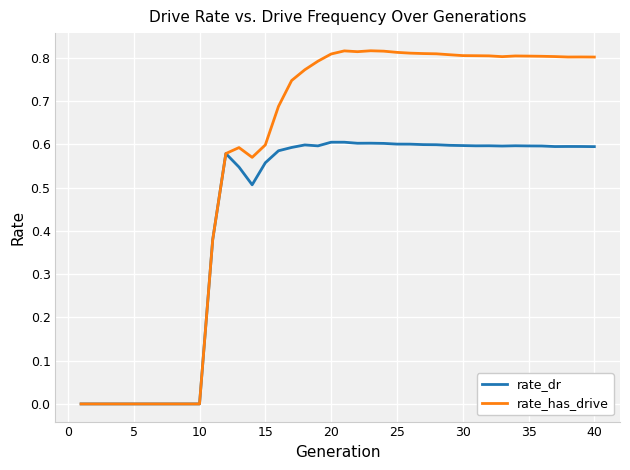

Which series has the largest total across all categories?

rate_has_drive